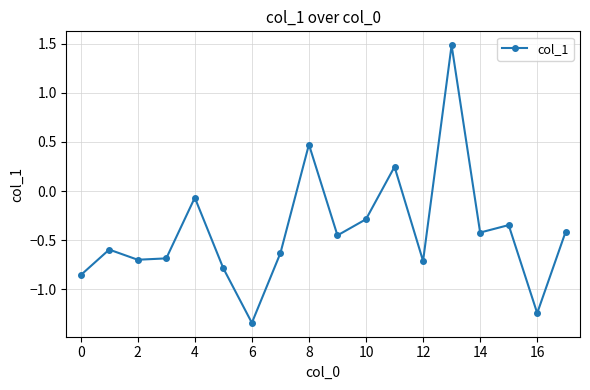

What is the maximum value shown in the chart?

1.5